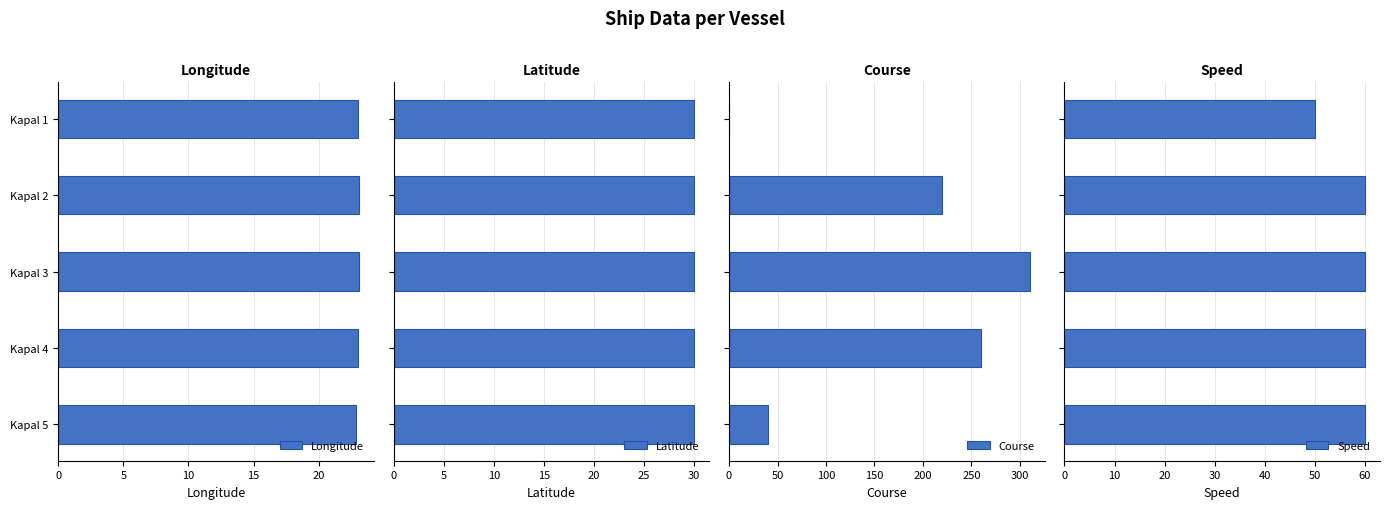

What is the sum of all Longitude values?

115.1